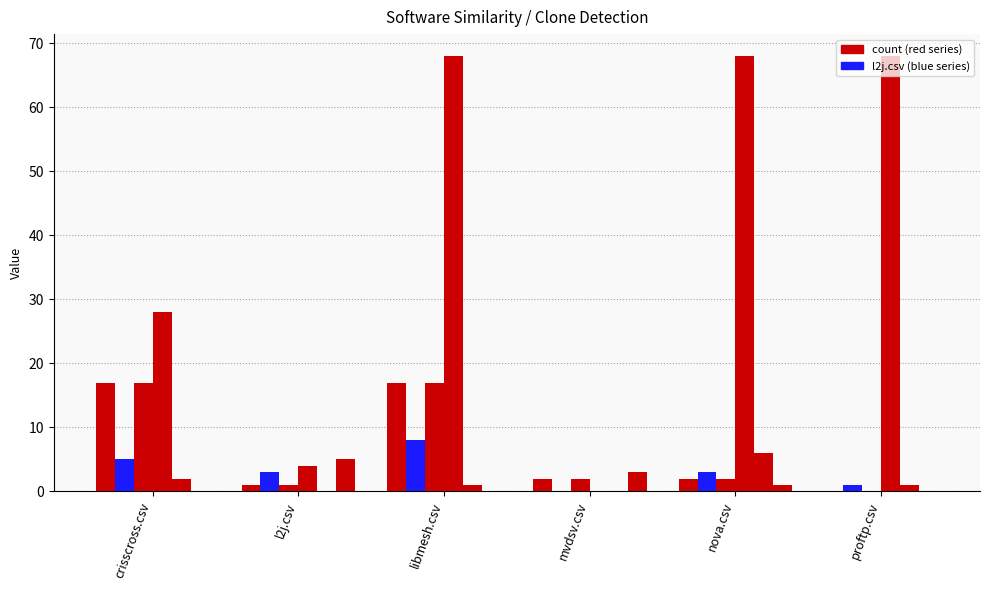

The value of proftp.csv at l2j.csv is 2. True or false?

False